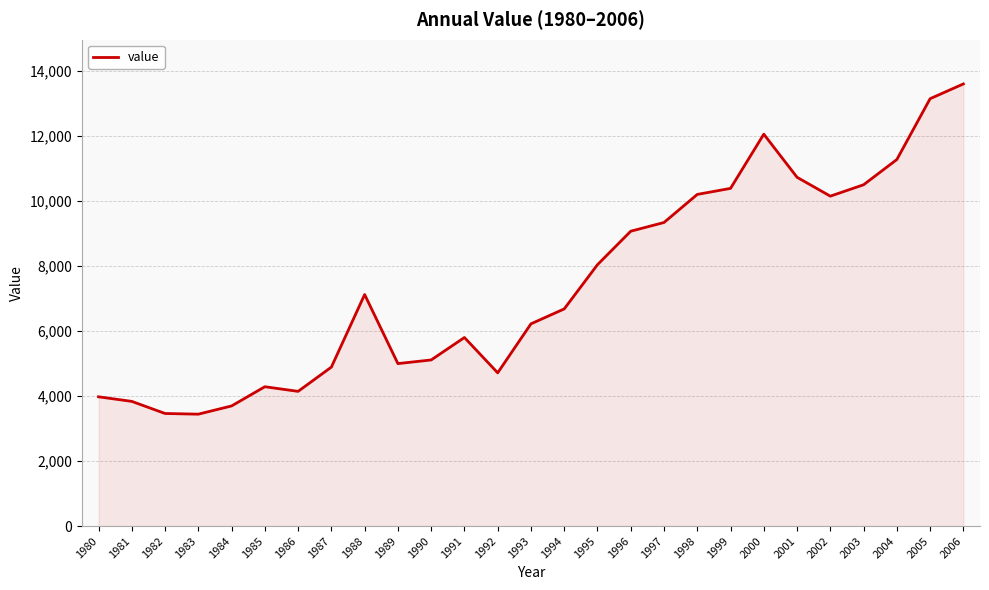

The value at 1993 is 6217. True or false?

True